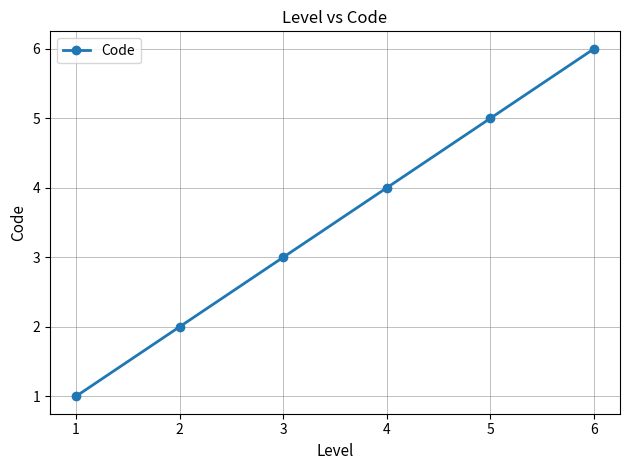

List the labels in order of value, smallest first.

1, 2, 3, 4, 5, 6